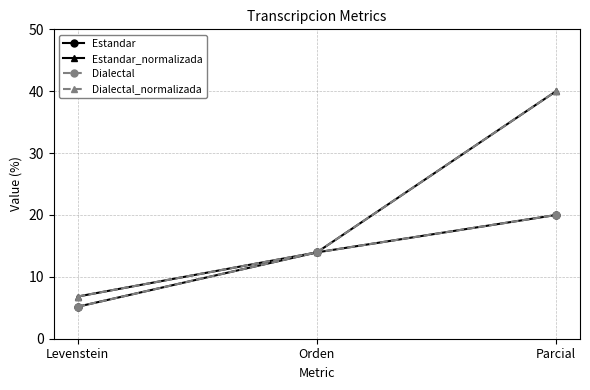

Does the chart have visible grid lines?

Yes